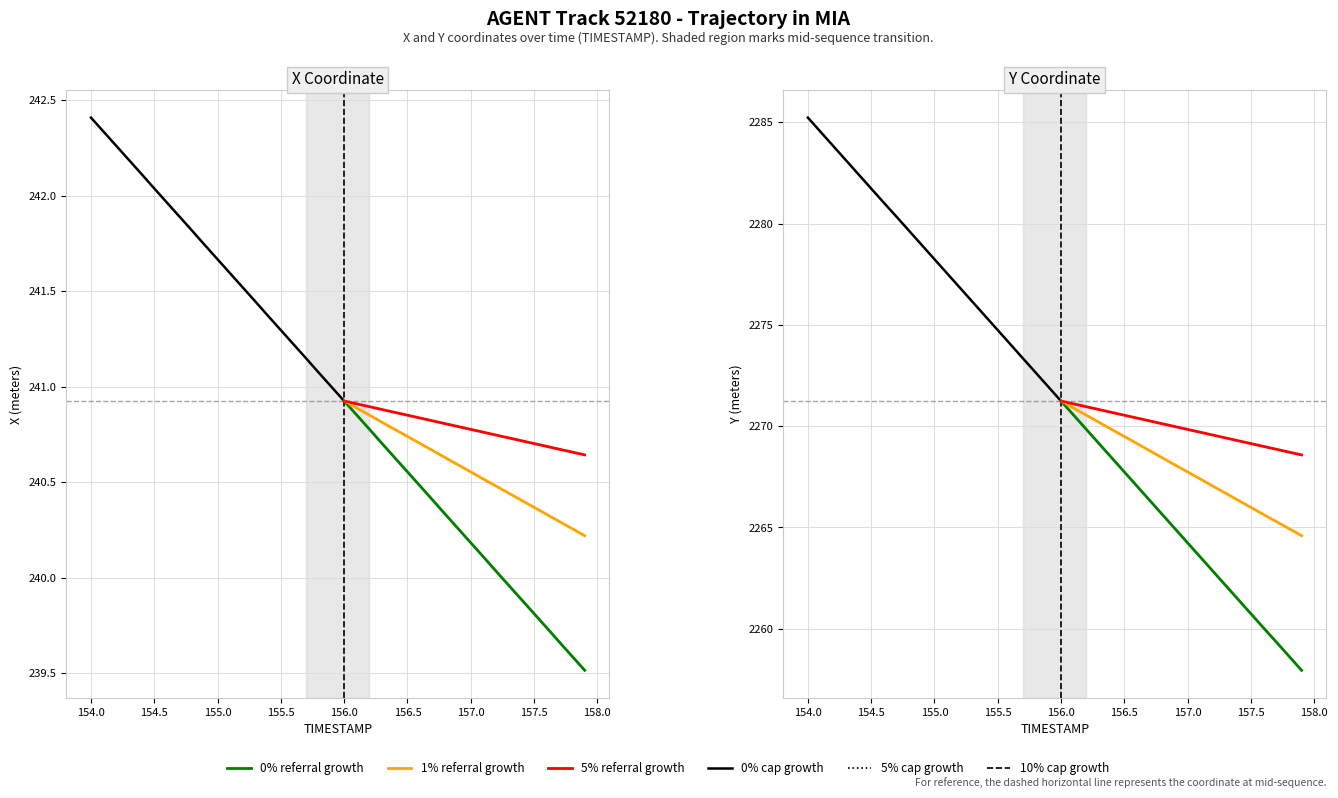

Is the value of Y at 39 greater than the value of X at 5?

Yes